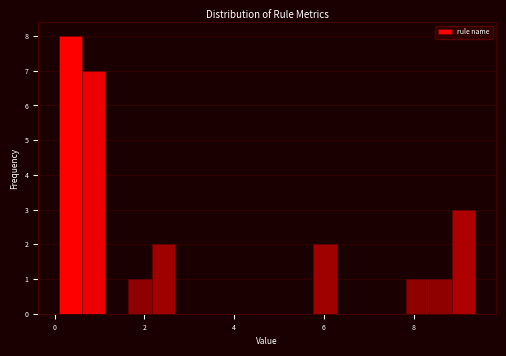

Read against the x-axis, roughly where is the centre of the tallest bar?

0.4